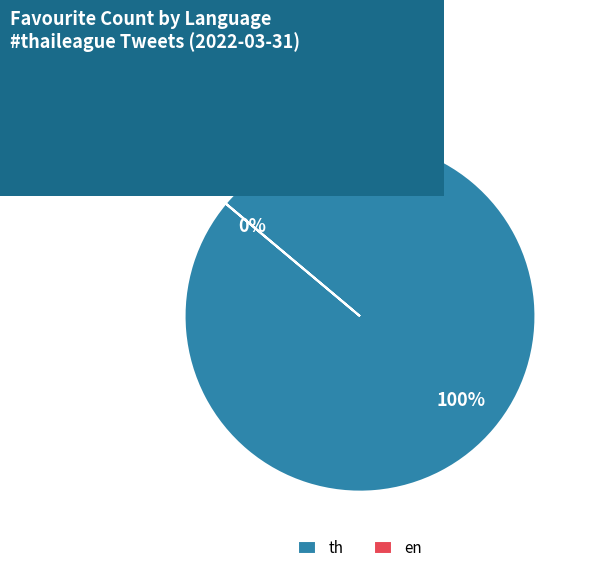

Which category has the biggest portion of the pie?

th